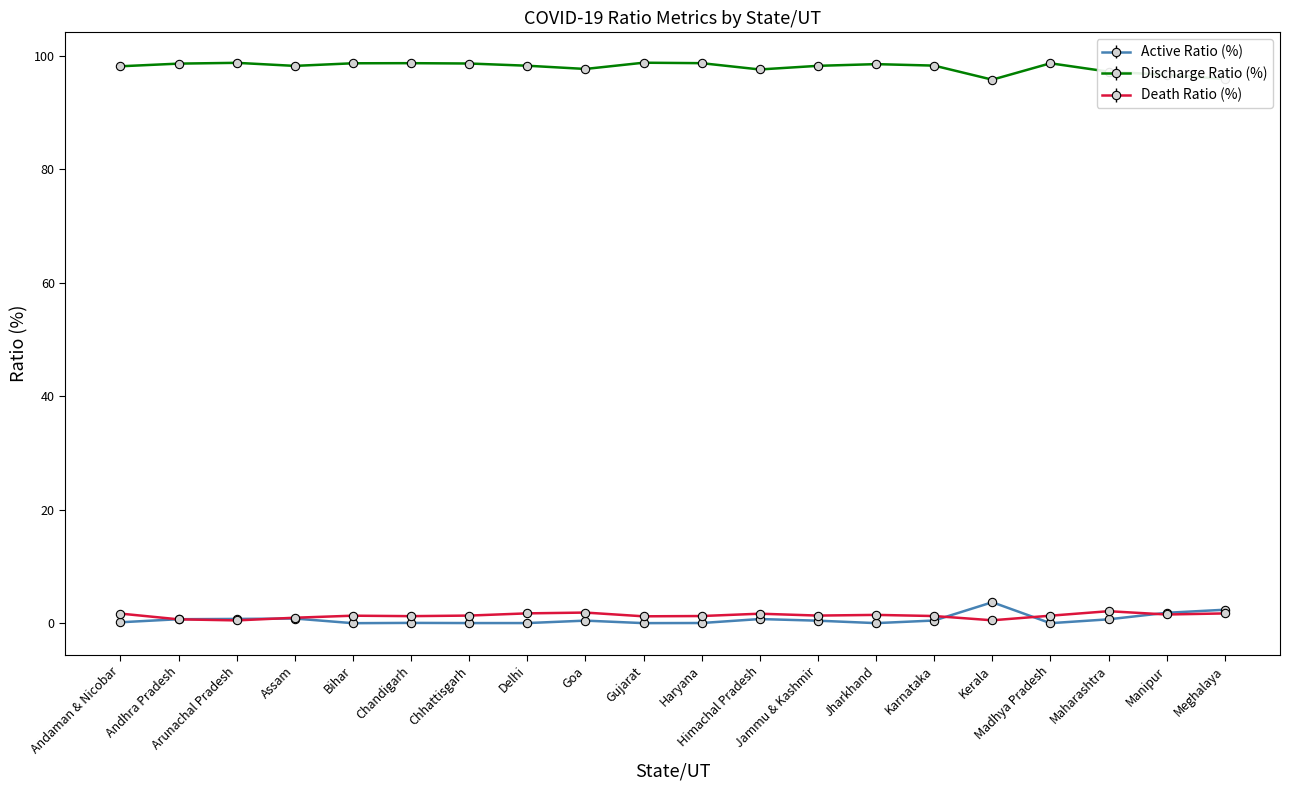

Which series has the largest range (max minus min)?

Active Ratio (%)